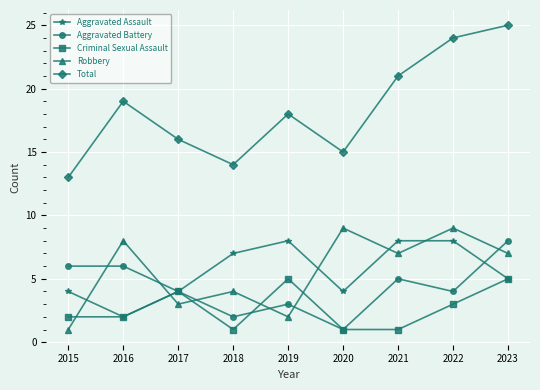

What is the sum of the Aggravated Assault values at 2018 and 2021?

15